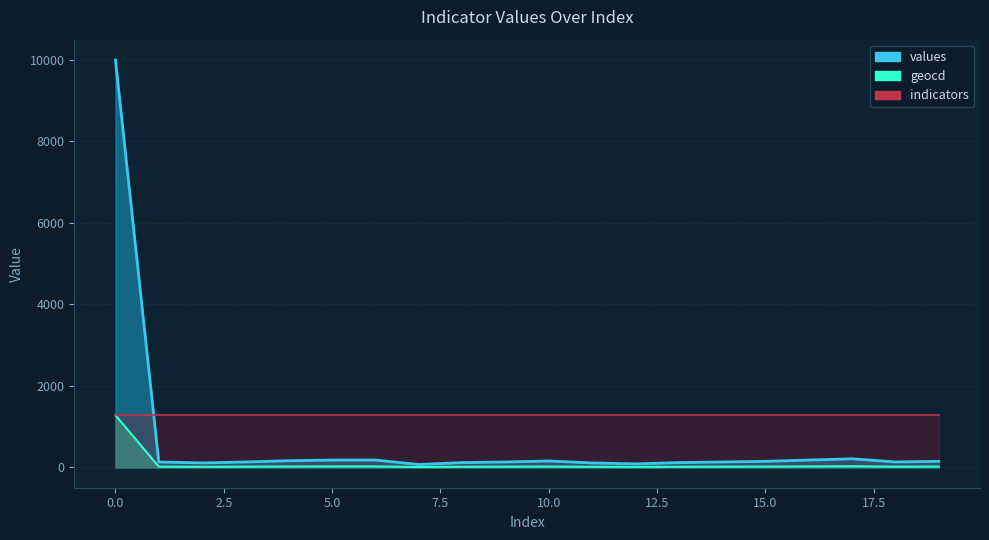

Where is the first local maximum for geocd?

10